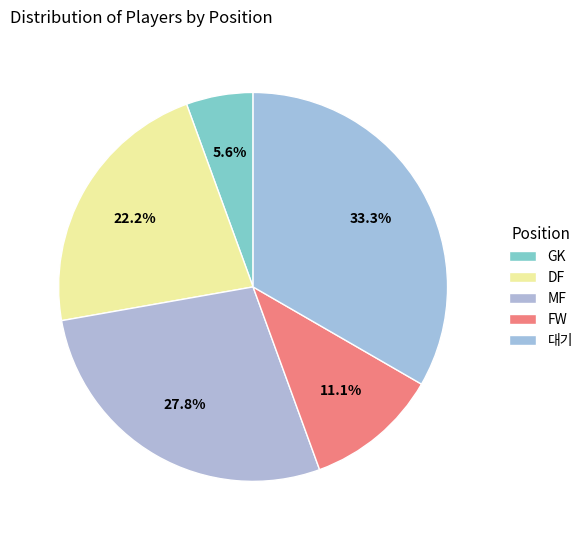

Does GK account for over 50% of the chart?

No